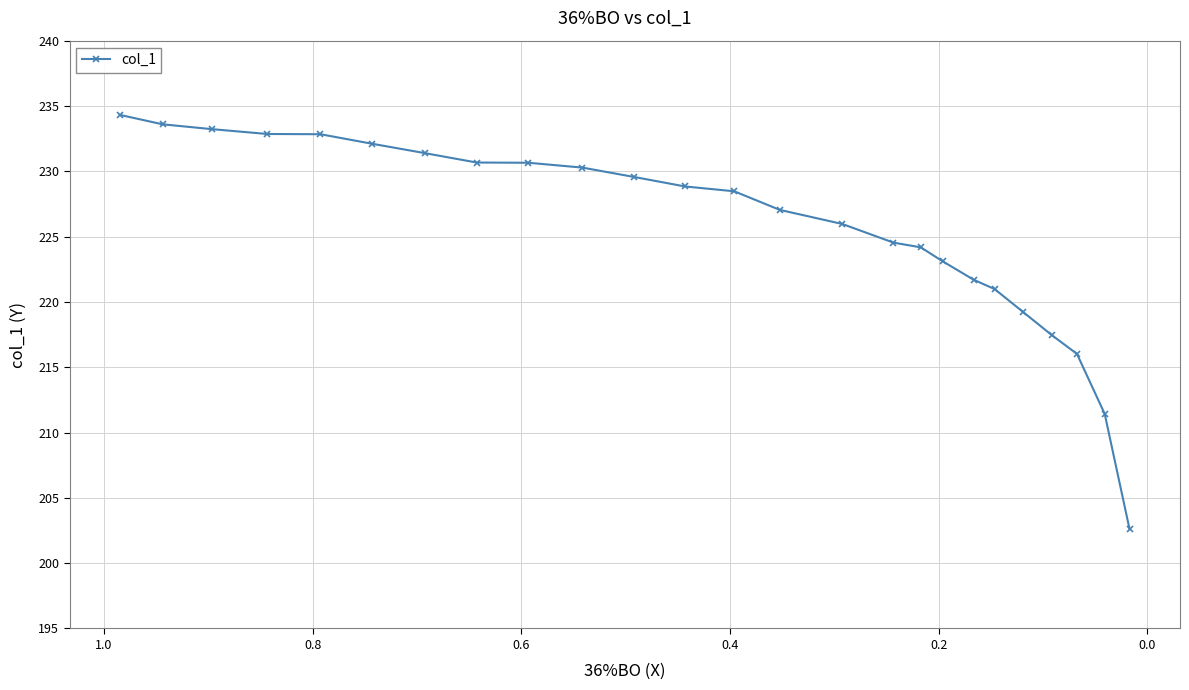

What is the sum of all values?

5643.0